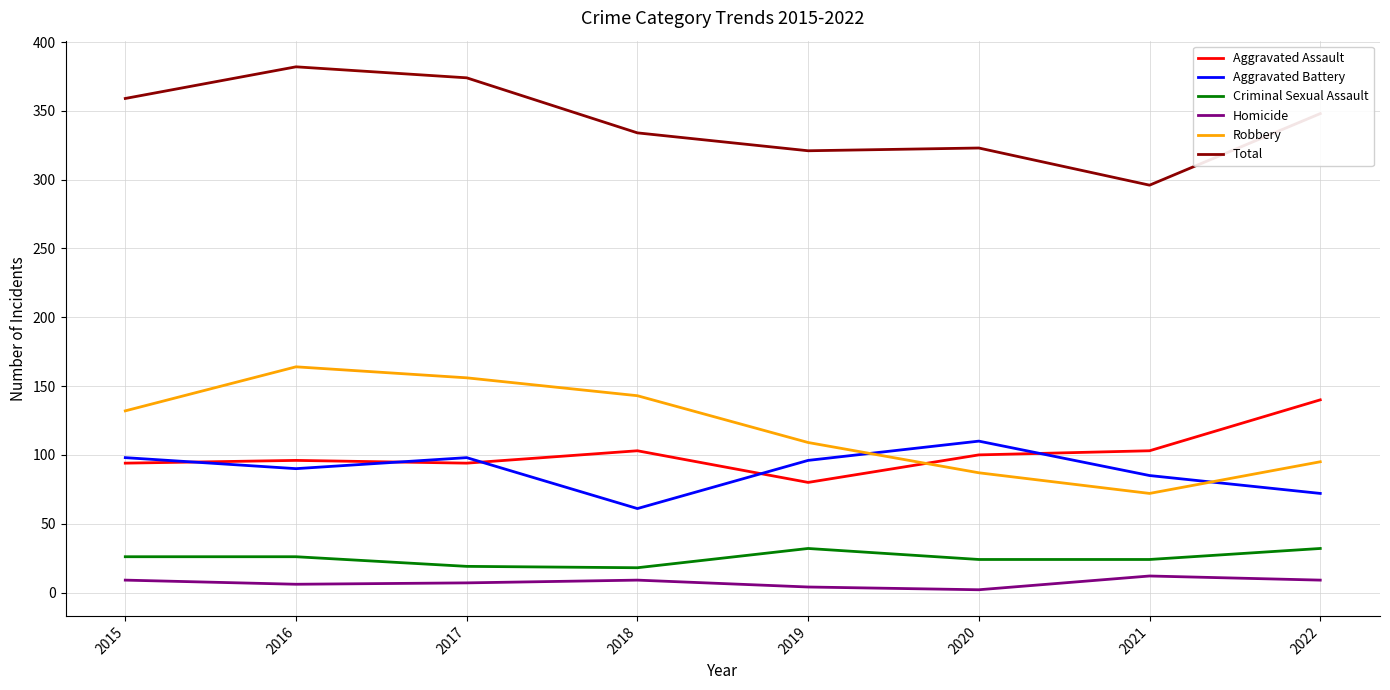

What is the minimum value shown in the chart?

2